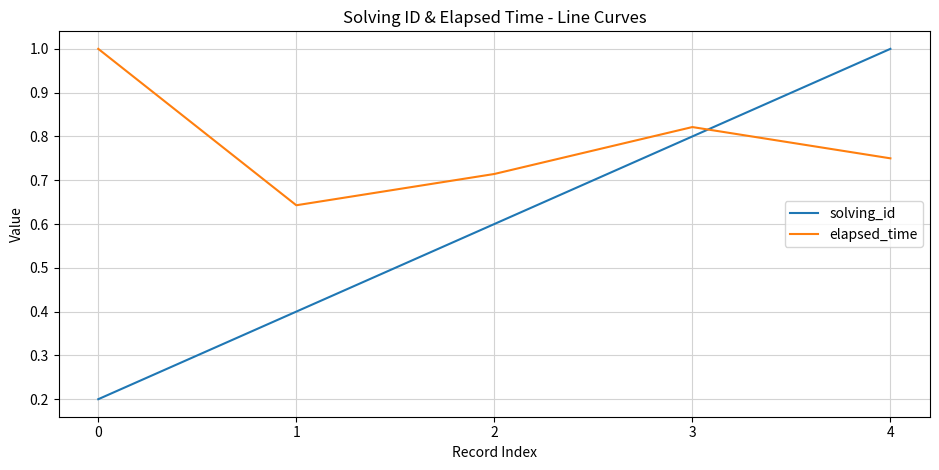

At which category does elapsed_time reach its first local valley?

1